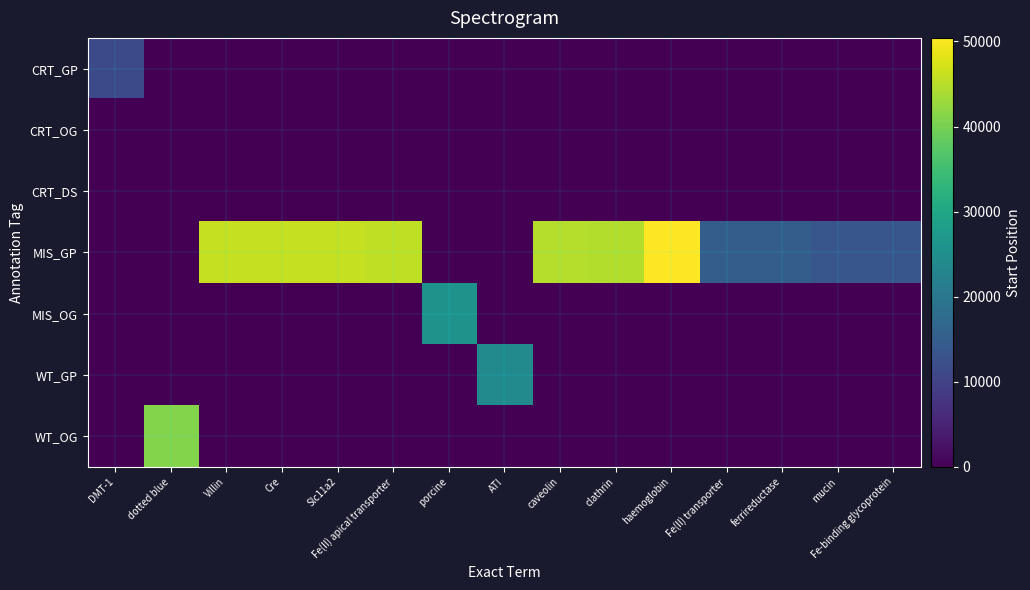

Which label corresponds to the largest value in the chart?

haemoglobin